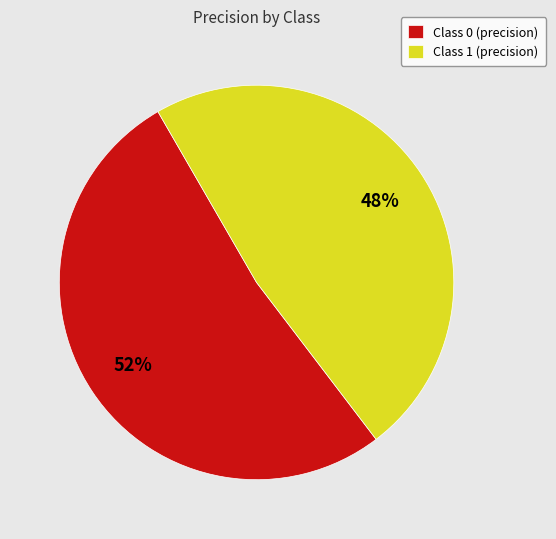

True or false: Class 0 (precision) accounts for 45% of the total.

False